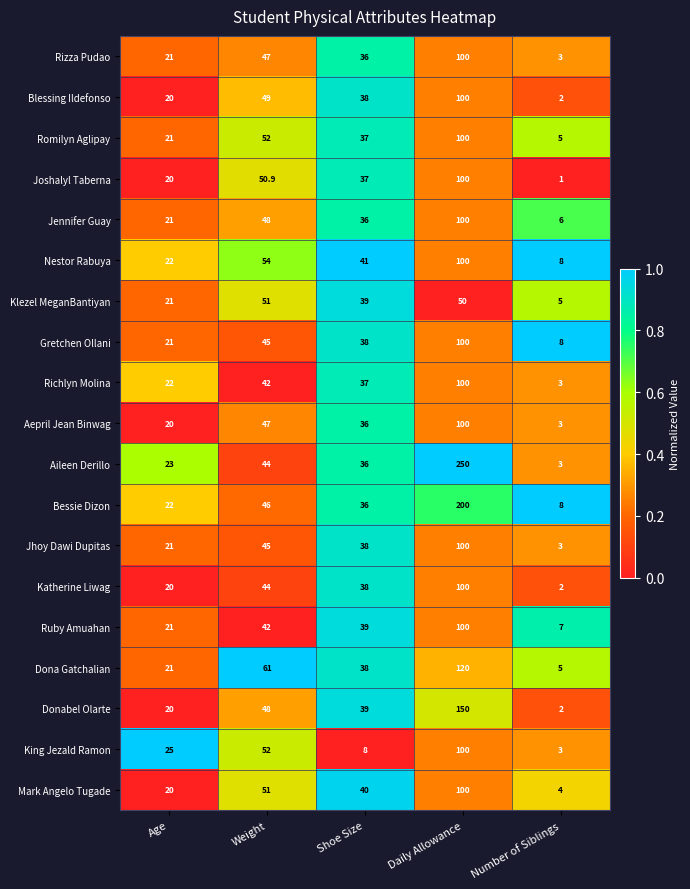

What is the sum of all Nestor Rabuya values?

225.0